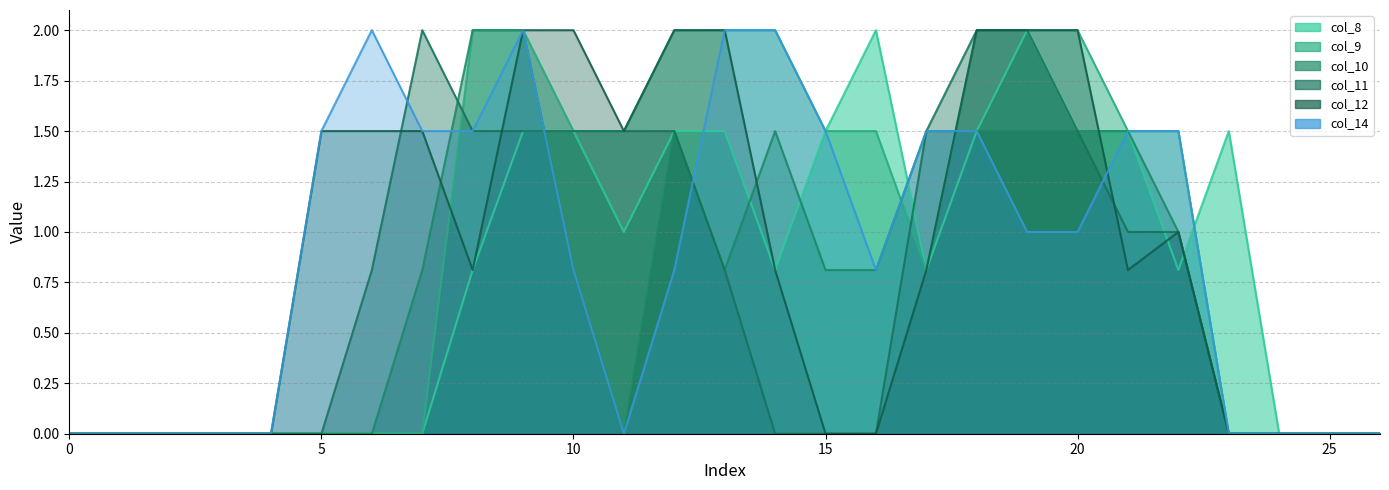

Count the number of categories in the chart.

27